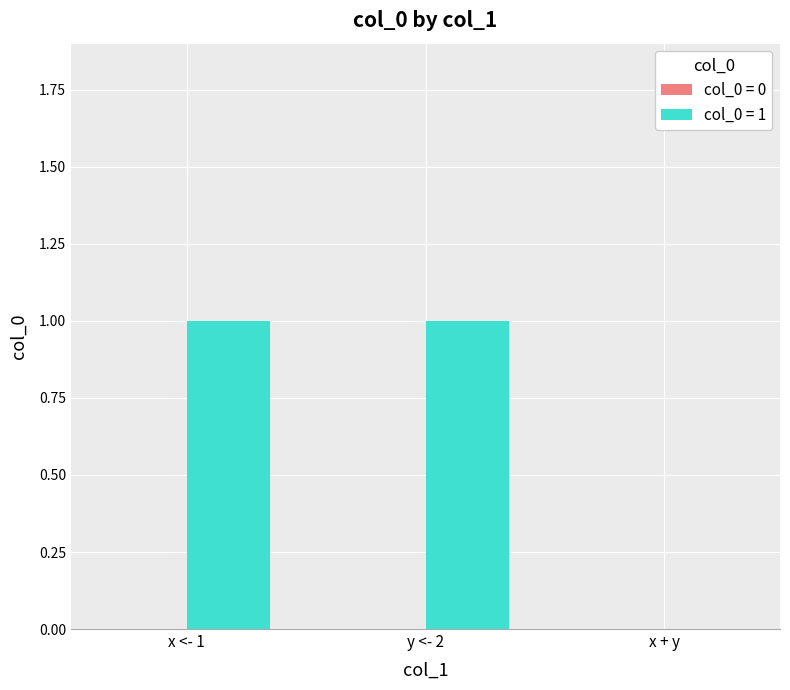

Is it true that the value at y <- 2 is 1?

True